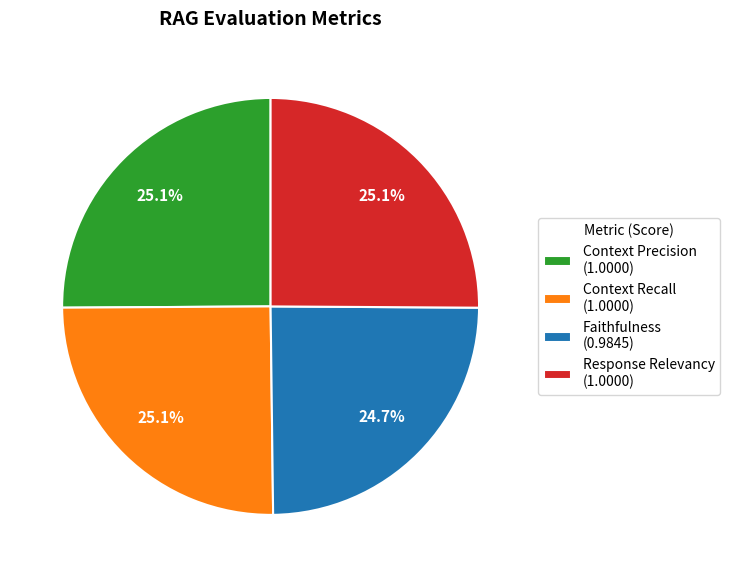

How many slices are in this pie chart?

4